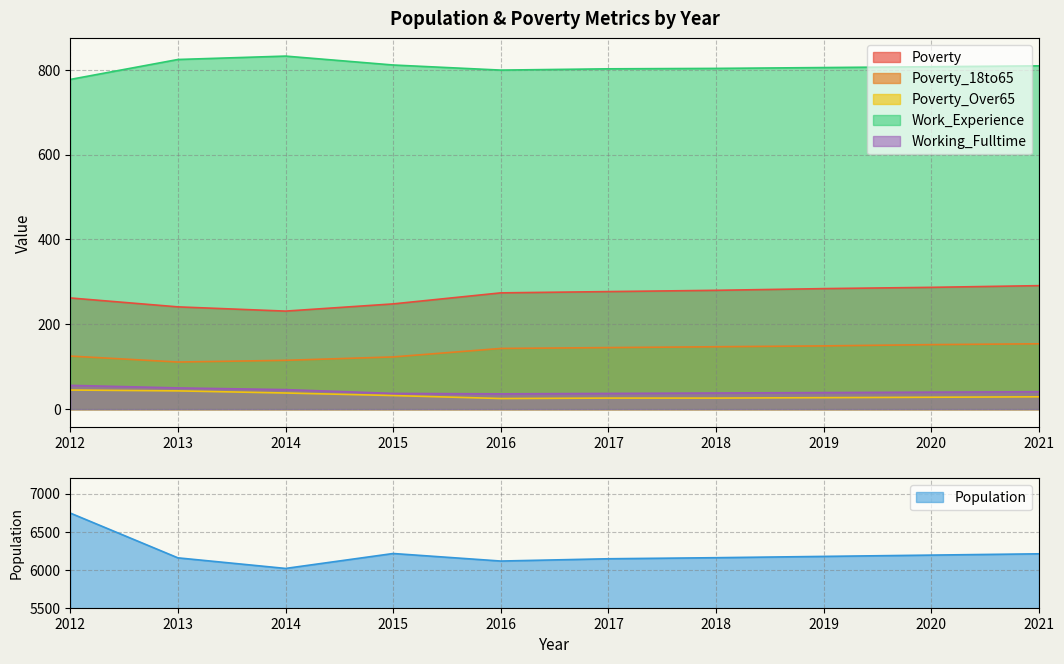

Between 2018 and 2021, which is larger?

2021